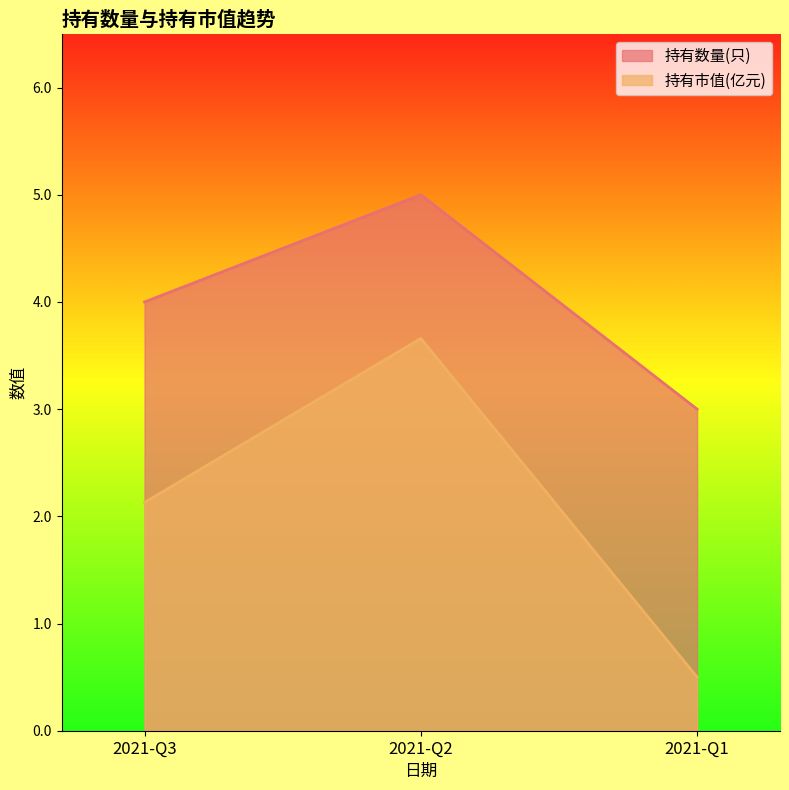

What is the difference between the maximum and minimum values in the 持有市值(亿元) series?

3.2